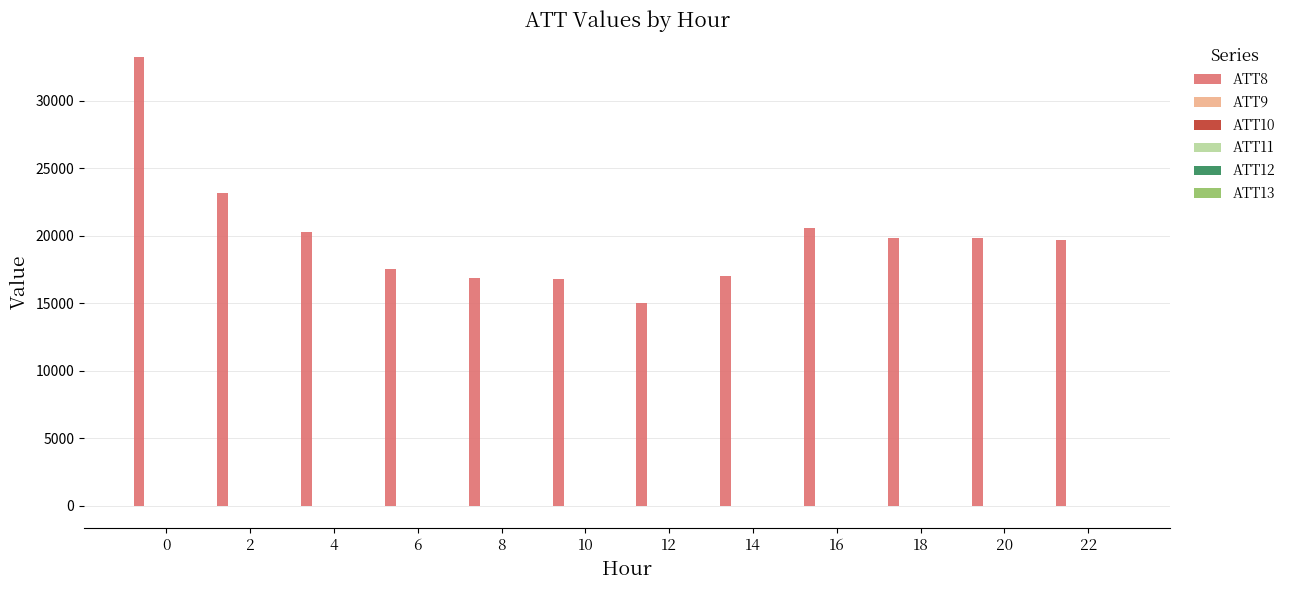

What is the spread (max minus min) of values at 8?

16897.4